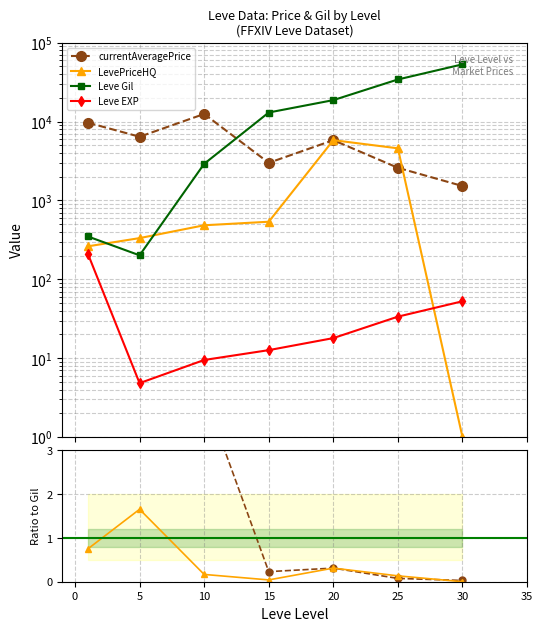

Is it true that AvgPrice/Gil equals 0.1 at 20?

False